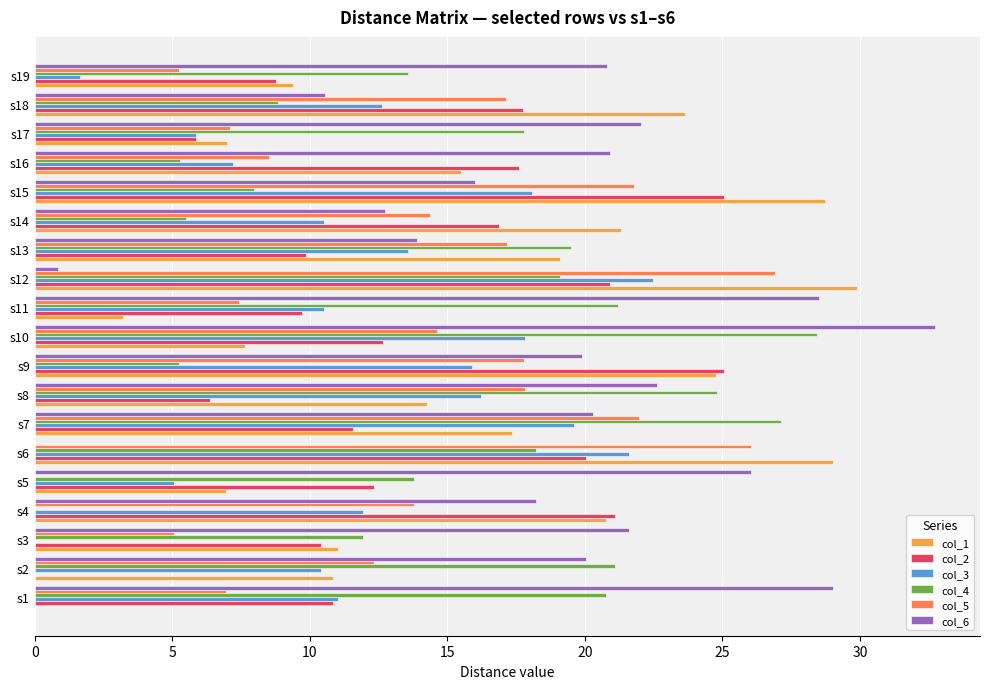

At which label does col_3 reach its peak?

s12